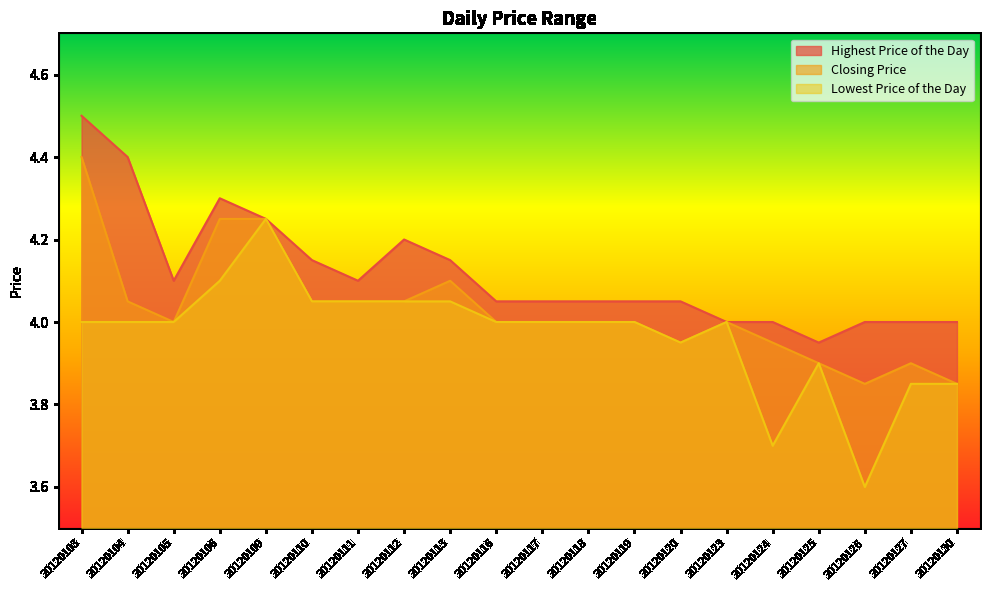

True or false: Closing Price has more than 2 interior local peaks.

True